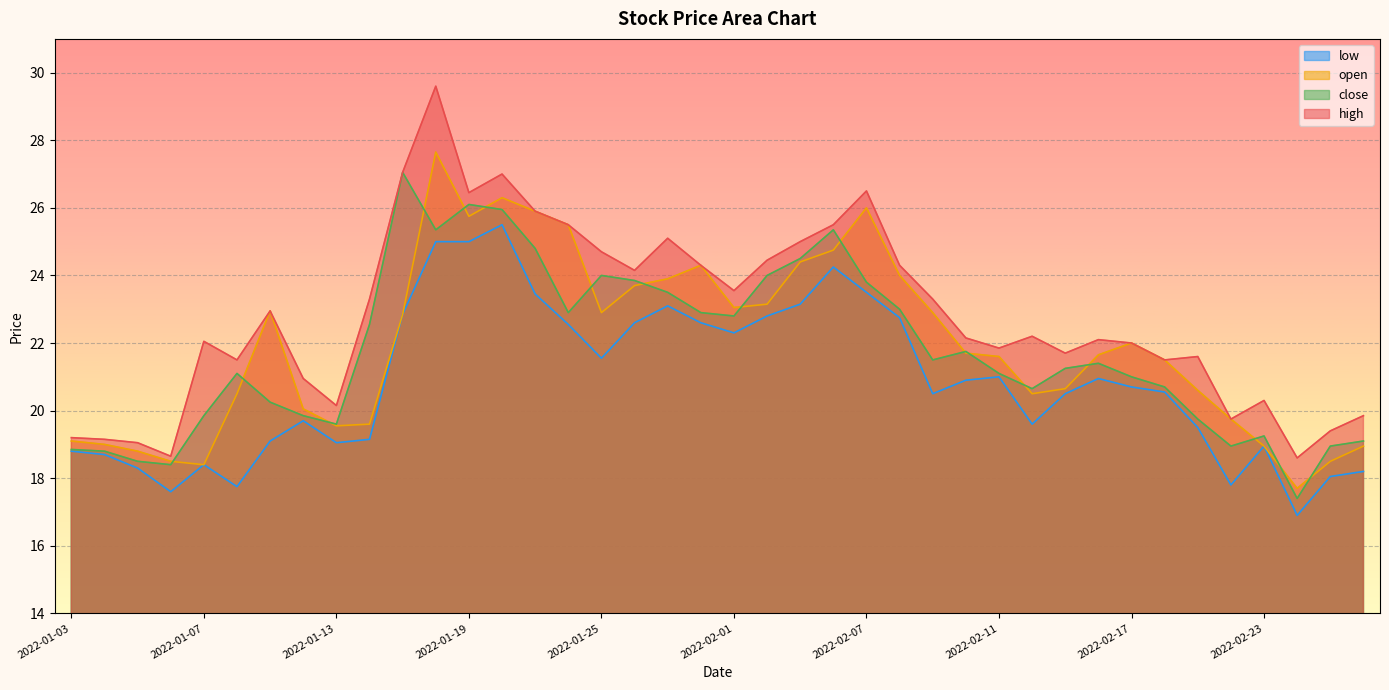

Is it true that low equals 22.9 at 2022-01-17?

True